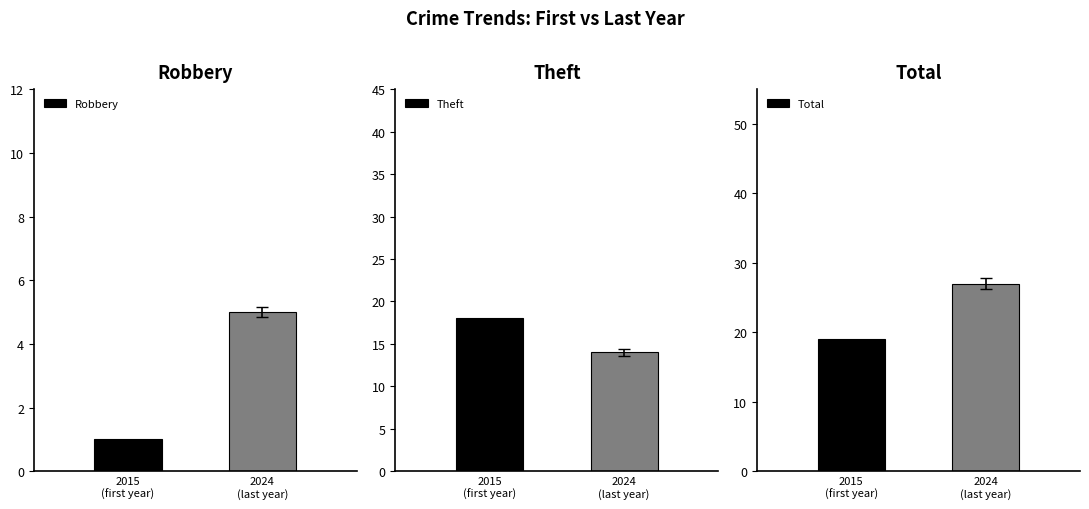

Which series has the largest total across all categories?

Total